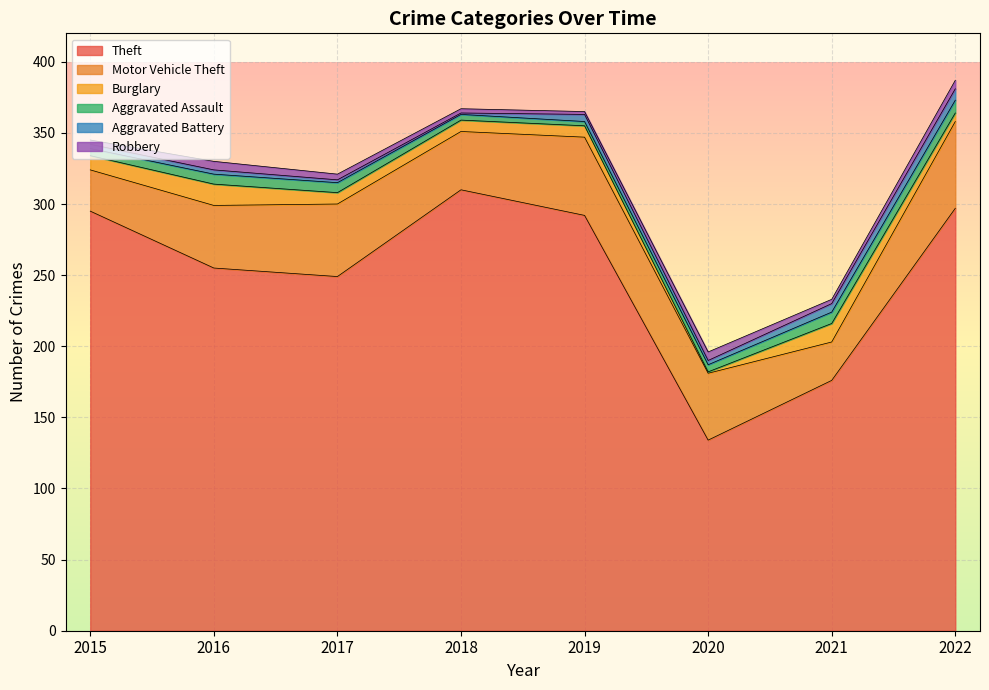

At which category is the sum across all series the highest?

2022